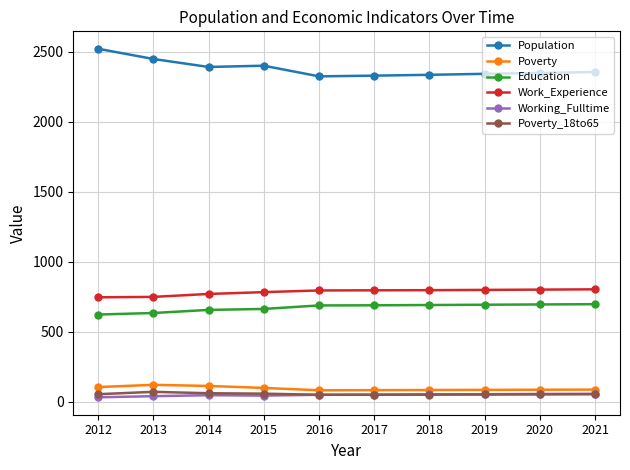

Which series has the largest total across all categories?

Population